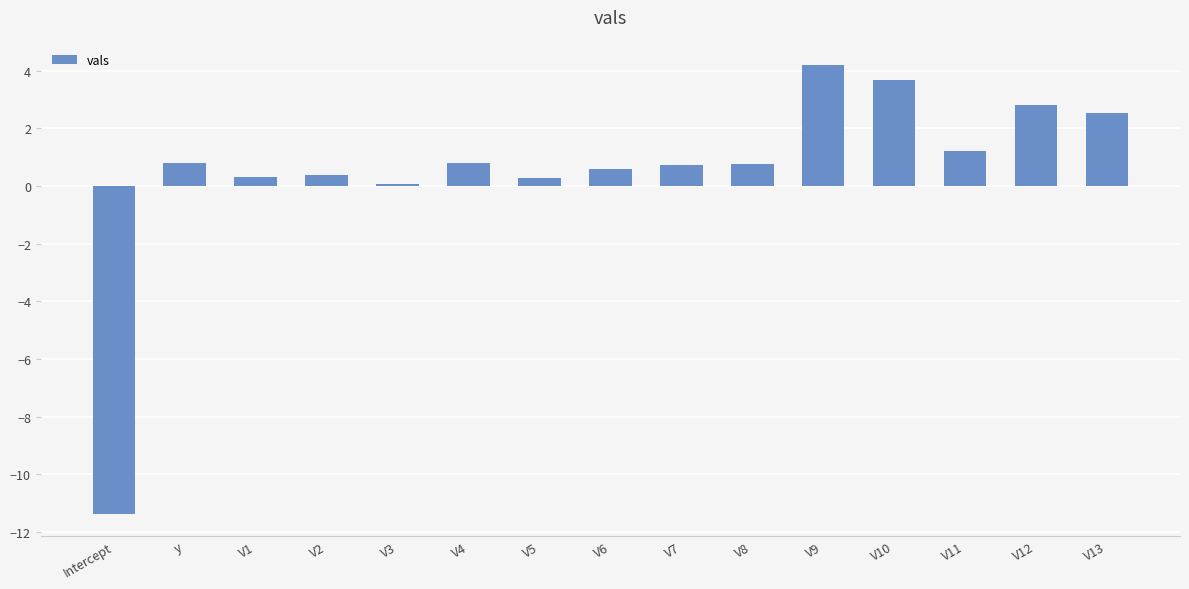

What is the label of the 13th bar from the right?

V1